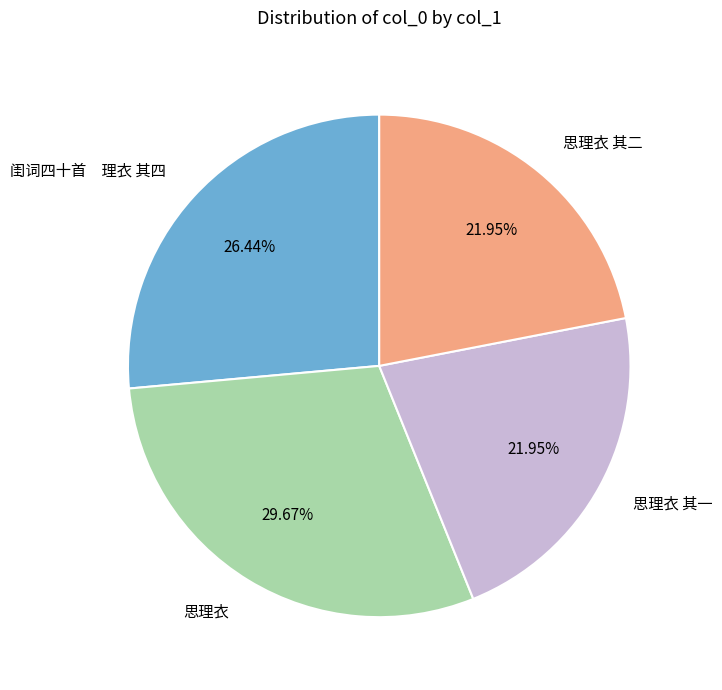

Does 思理衣 其一 represent more than half of the total?

No